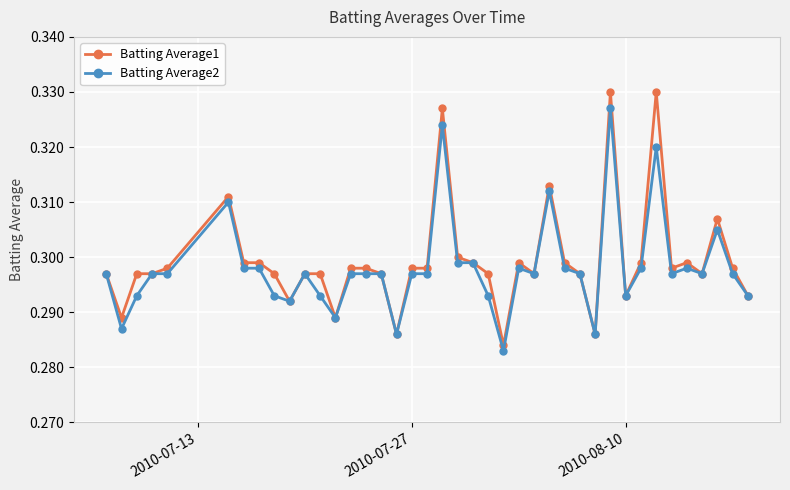

How many Batting Average2 values are between 0 and 1?

40